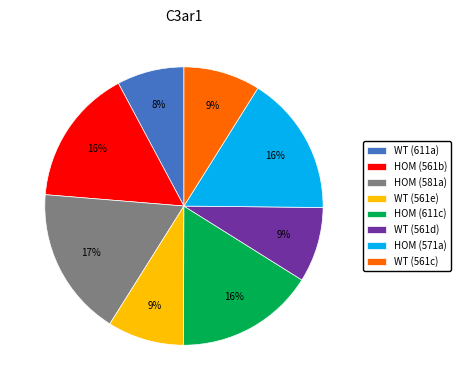

True or false: WT (611a) accounts for 8% of the total.

True